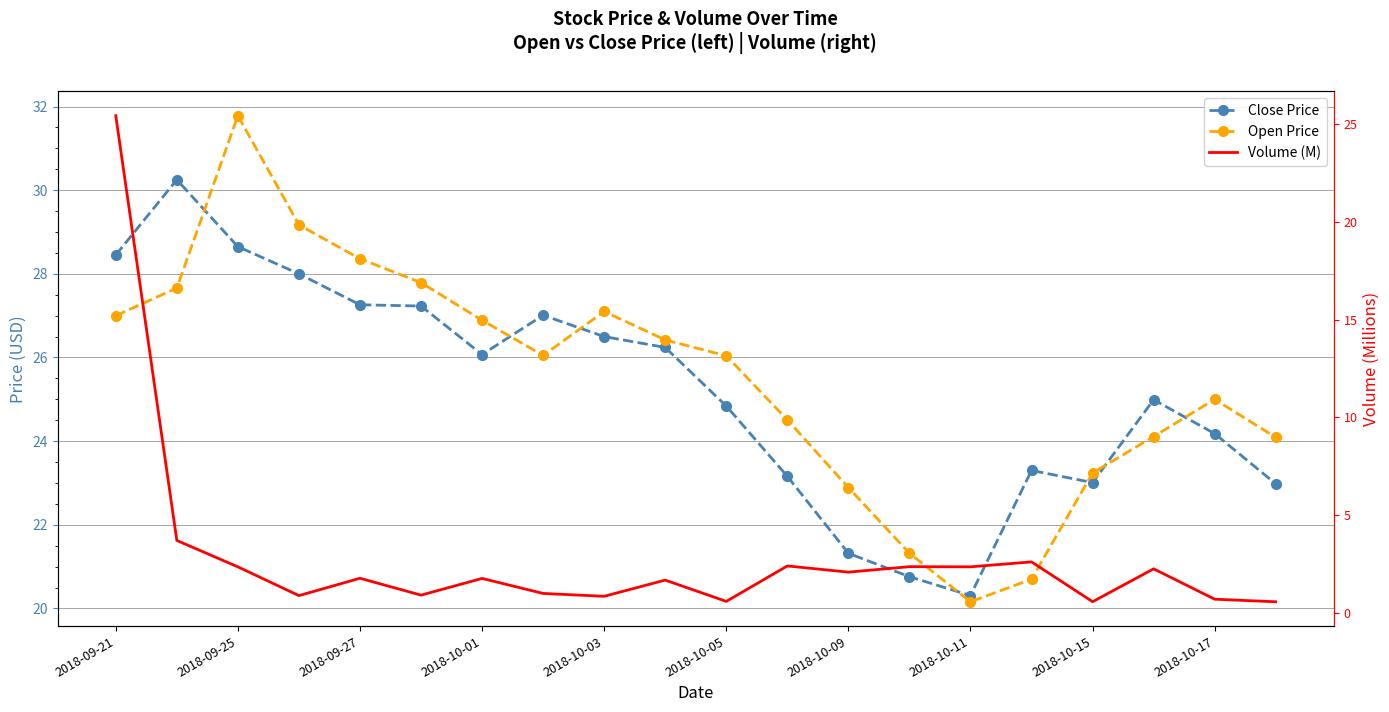

The Volume (M) series shows 0.6 at 2018-10-05. True or false?

True